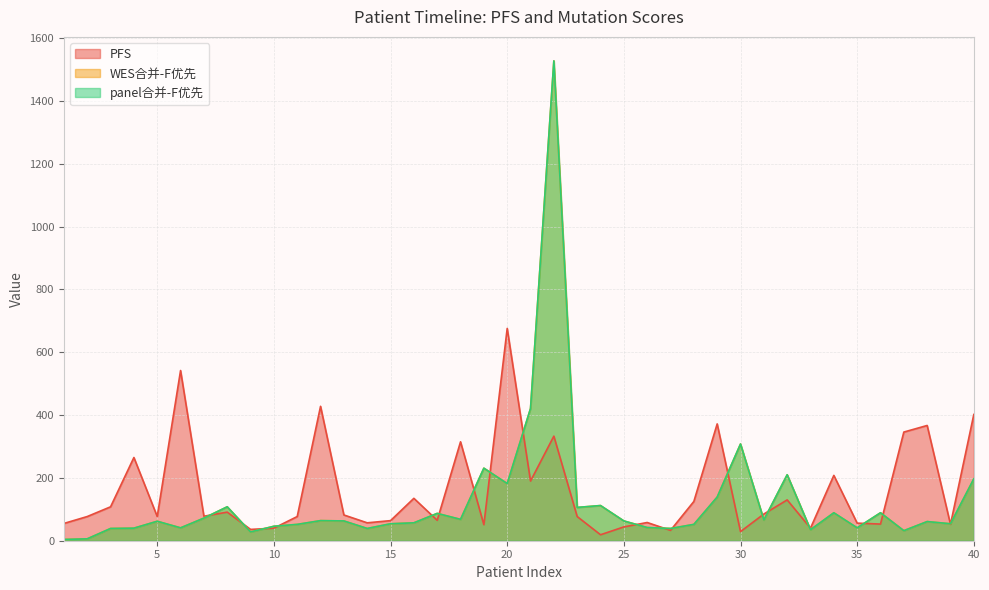

What is the value of the PFS point at the 23rd from the left?

77